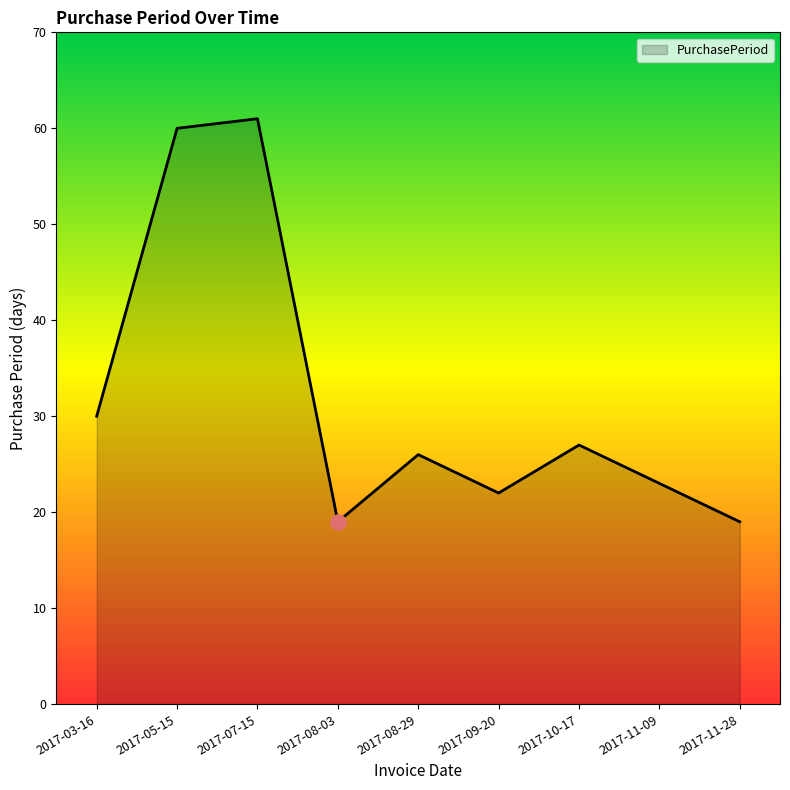

Approximately how many times larger is the value at 2017-09-20 compared to 2017-08-03?

1.2